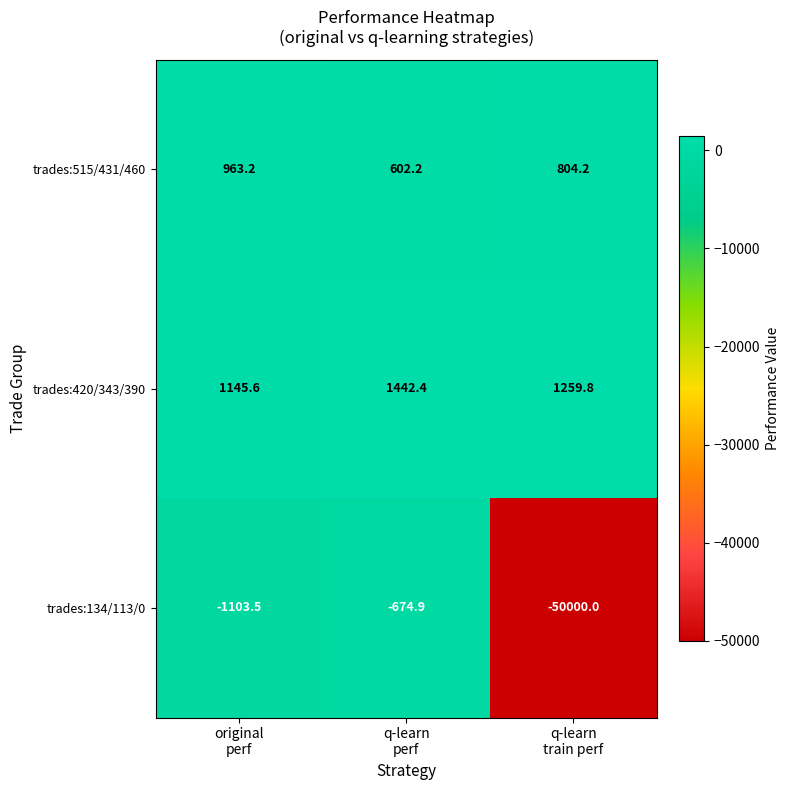

What is the greatest value displayed?

1442.4